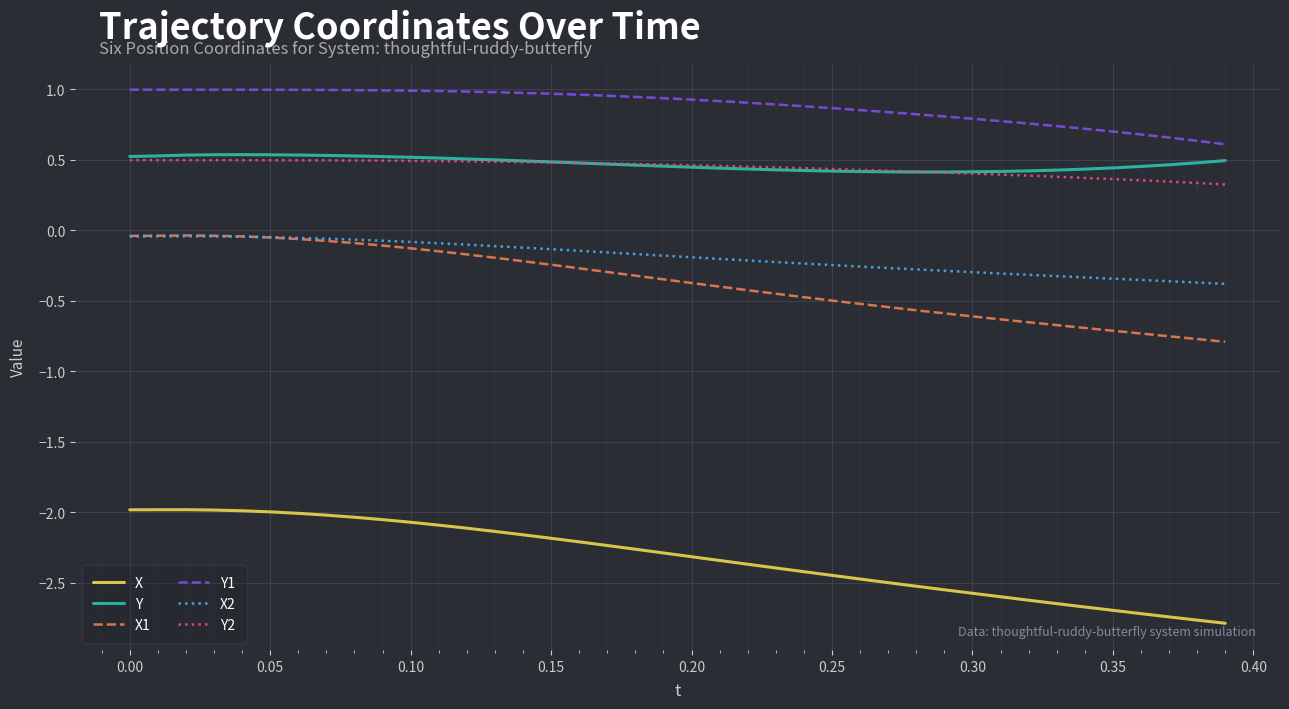

How many lines are shown in the chart?

6